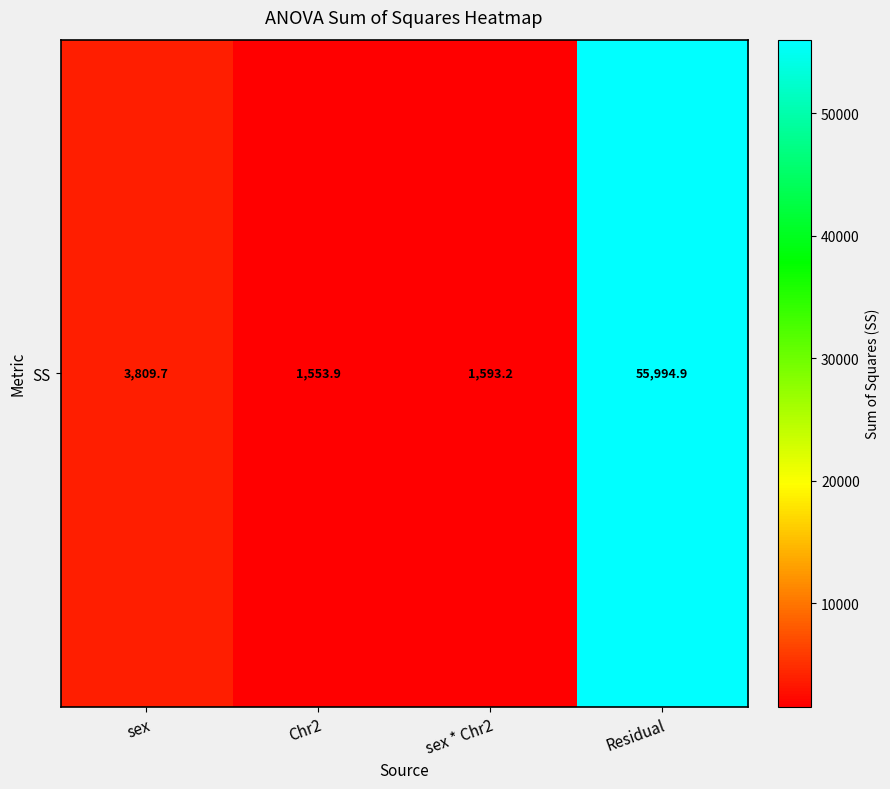

What is the change in value from Chr2 to sex * Chr2?

+39.3